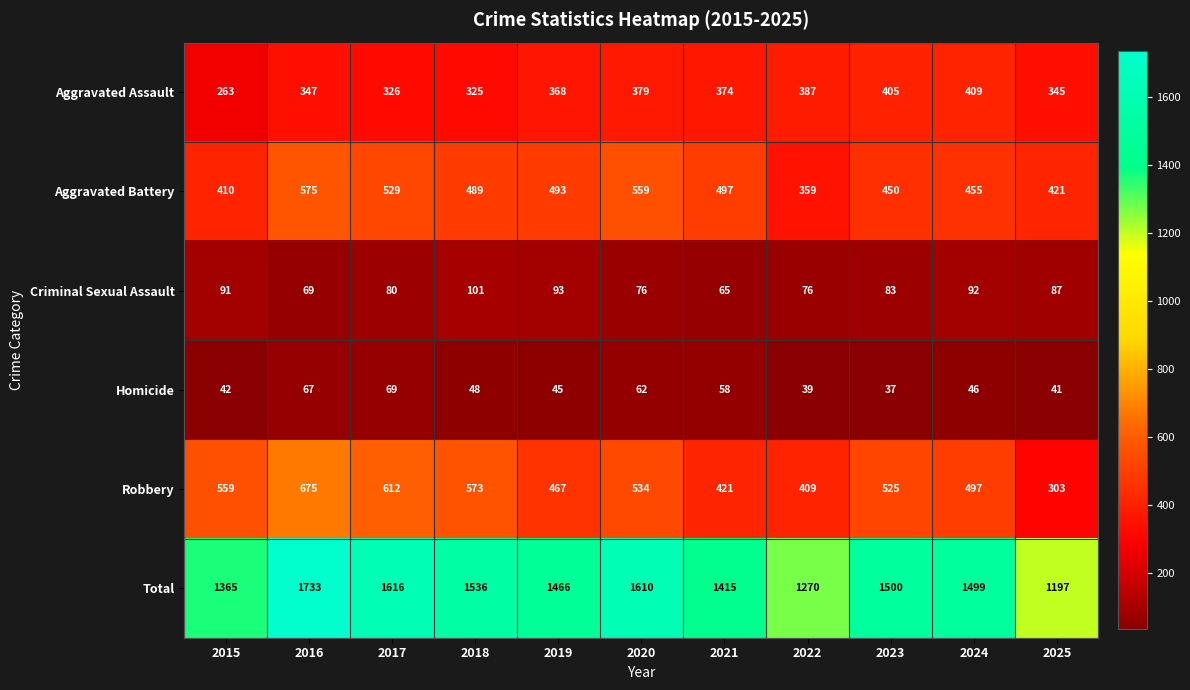

The Homicide series shows 71 at 2025. True or false?

False